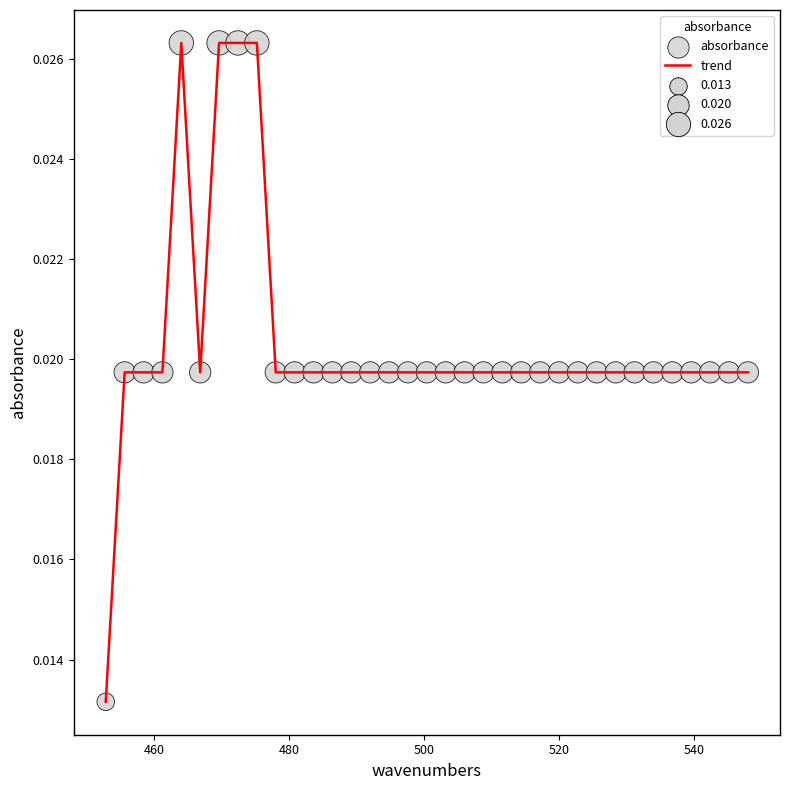

Is this an area chart (filled region under the line)?

No